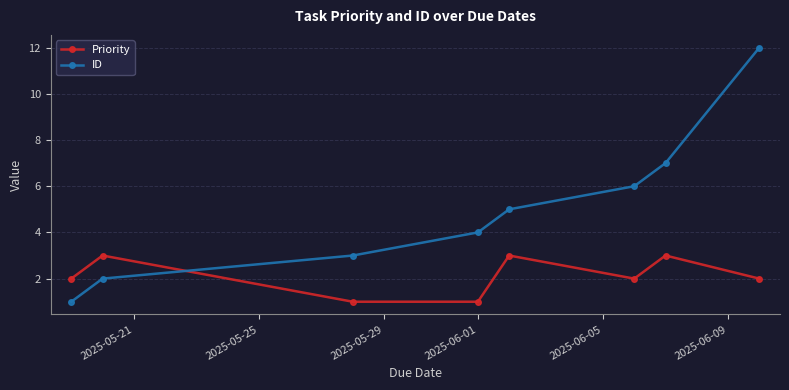

How many categories are shown in the chart?

8